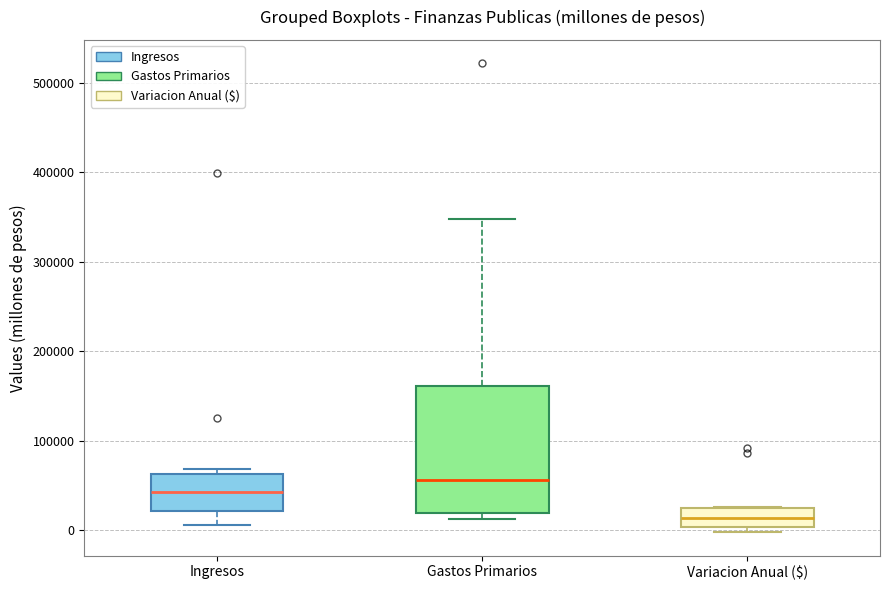

Reading left to right, transcribe this box plot: for each box, give where its median line is, the range the box spans, and where its two whiskers end, as read against the y-axis. The values are not printed on the chart, so give them approximately, as read against the axis.

Ingresos: median 40000, box 20000 to 60000, whiskers 10000 to 70000
Gastos Primarios: median 60000, box 20000 to 160000, whiskers 10000 to 350000
Variacion Anual ($): median 10000, box 0 to 30000, whiskers 0 (just below the box's lower edge) to 30000